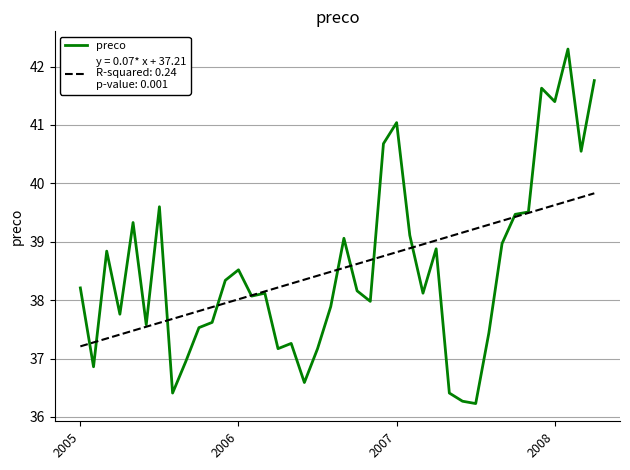

What is the smallest value displayed?

36.2